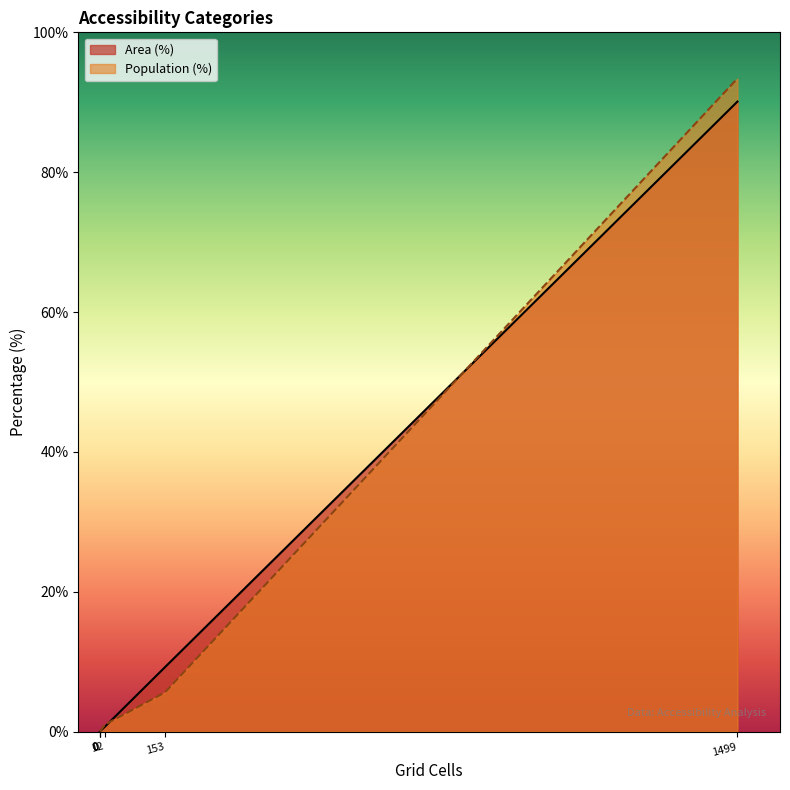

How many data points in Area (%) are less than 1?

3